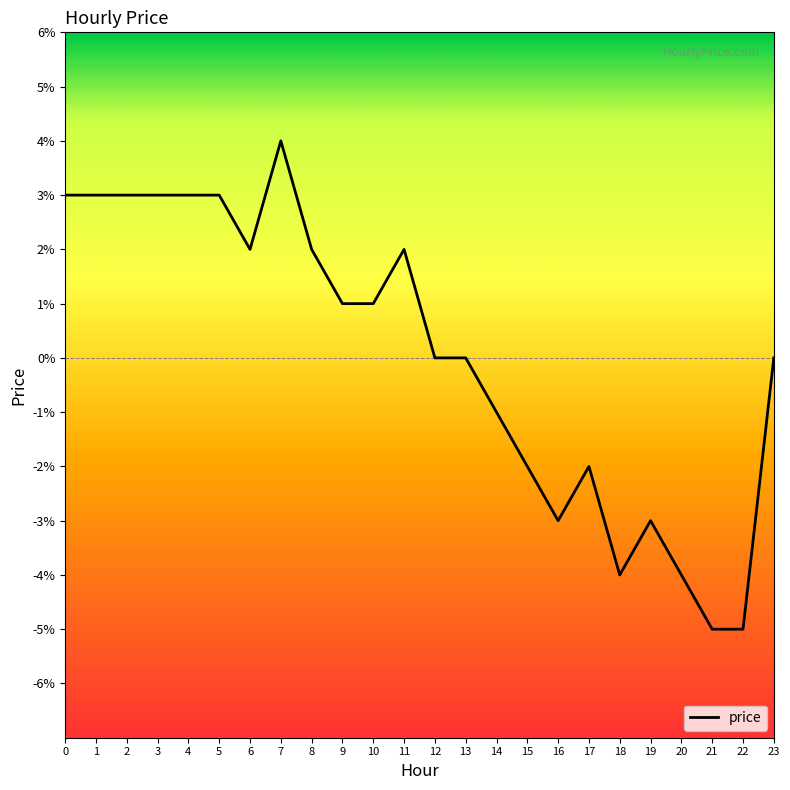

True or false: there are more than 2 points higher than both neighbors.

True